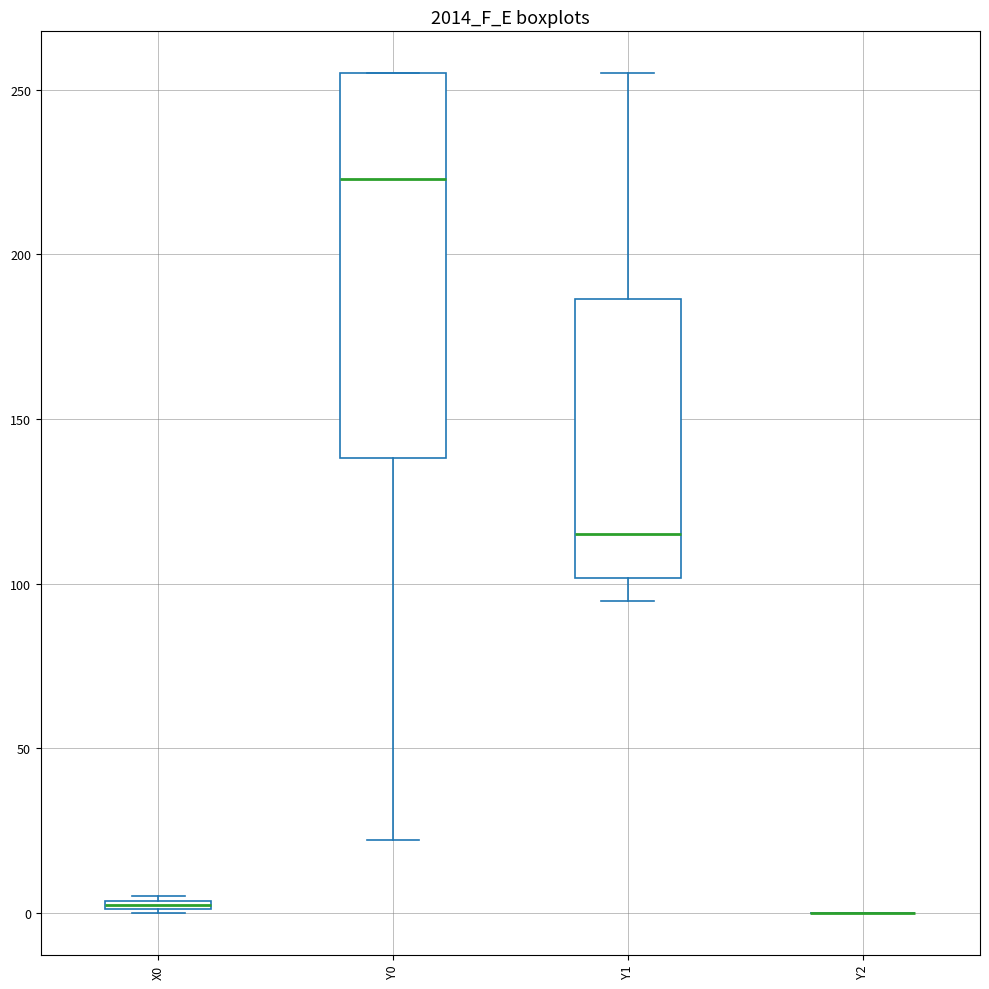

Which box is the tallest, from its lower edge to its upper edge?

Y0